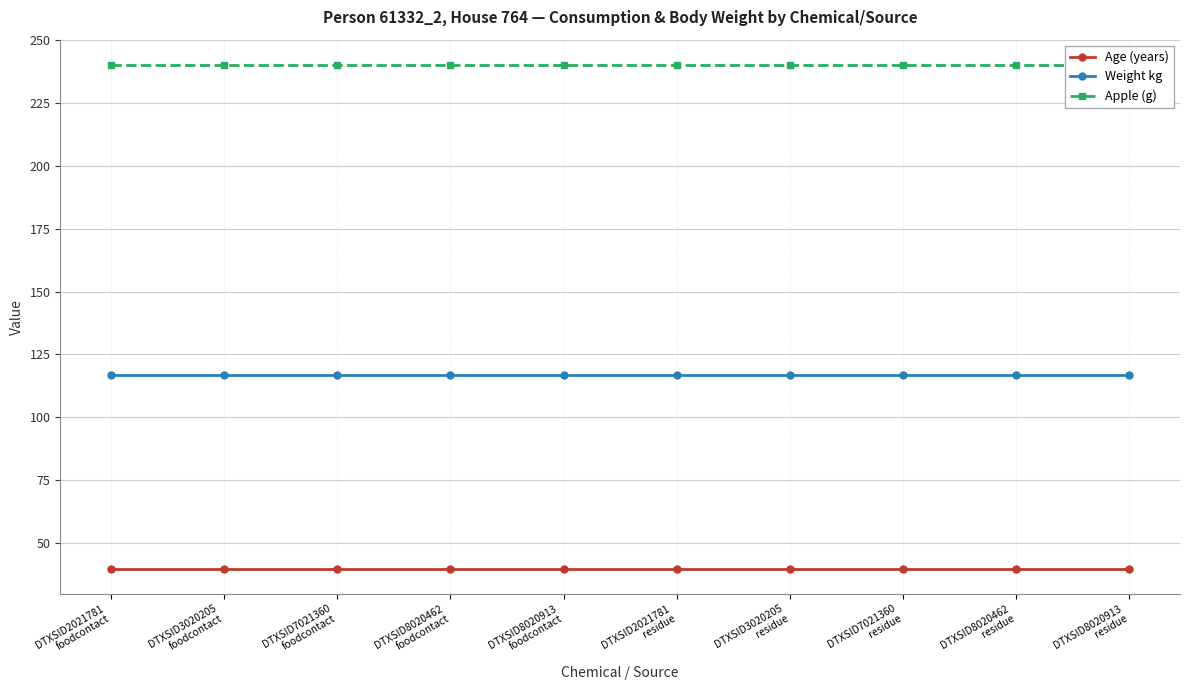

Reading left to right, list all the values displayed in this chart.

Age (years): 40	40	40	40	40	40	40	40	40	40
Weight kg: 117	117	117	117	117	117	117	117	117	117
Apple (g): 240	240	240	240	240	240	240	240	240	240